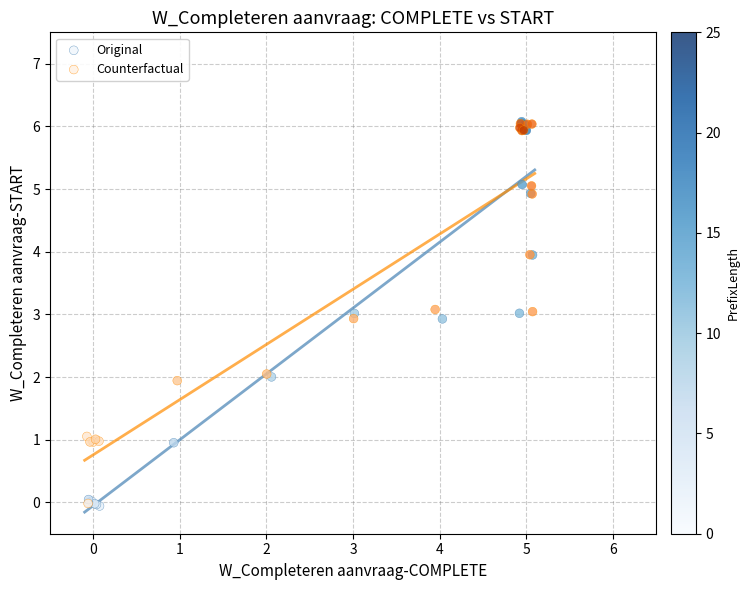

Which series has the largest Y range (max minus min)?

Original